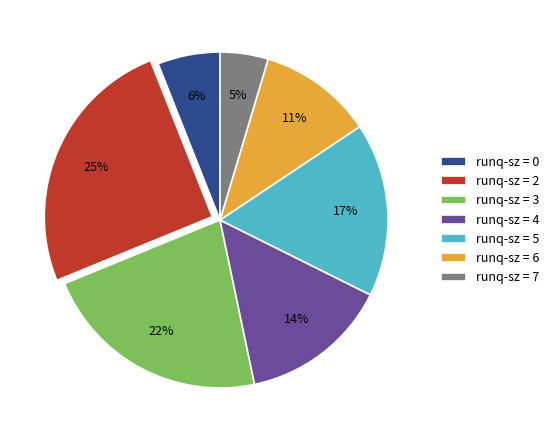

Count the number of slices in the pie.

7